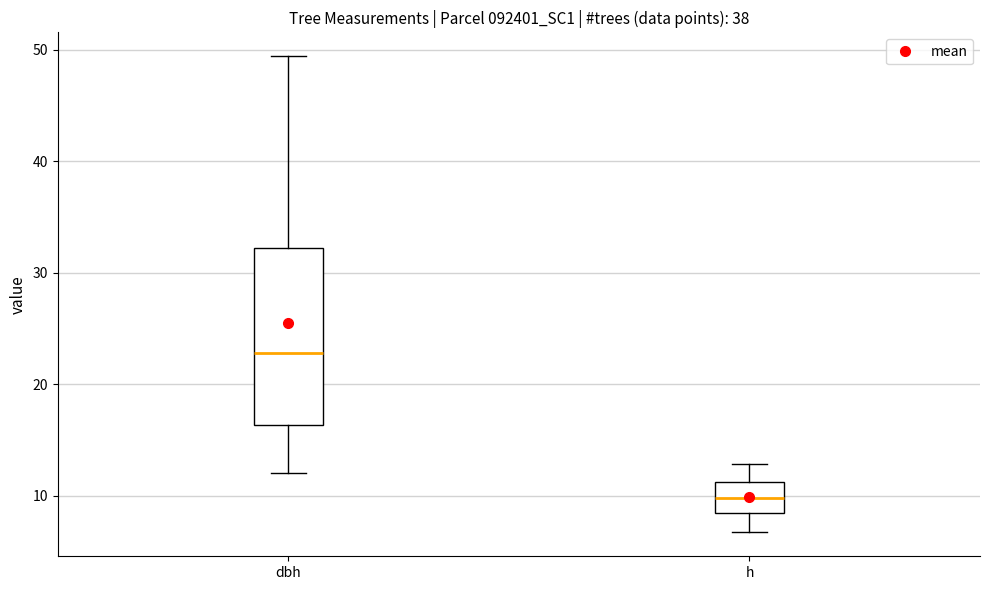

Comparing the boxes themselves (not the whiskers), which one is the tallest?

dbh